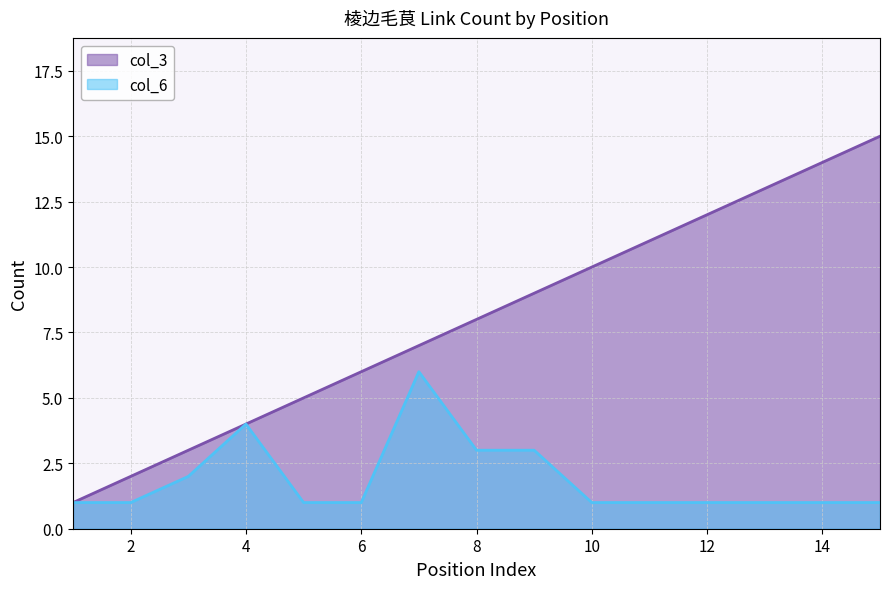

Which series has the widest spread of values?

col_3